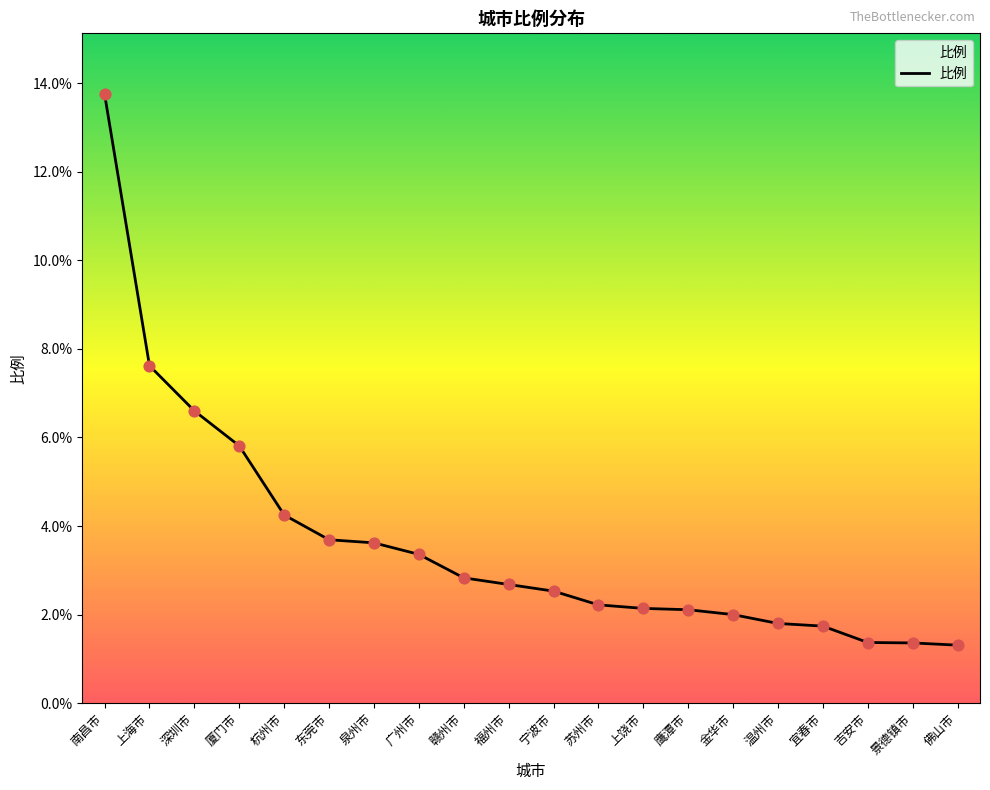

What is the ratio of the value at 温州市 to the value at 佛山市?

1.4